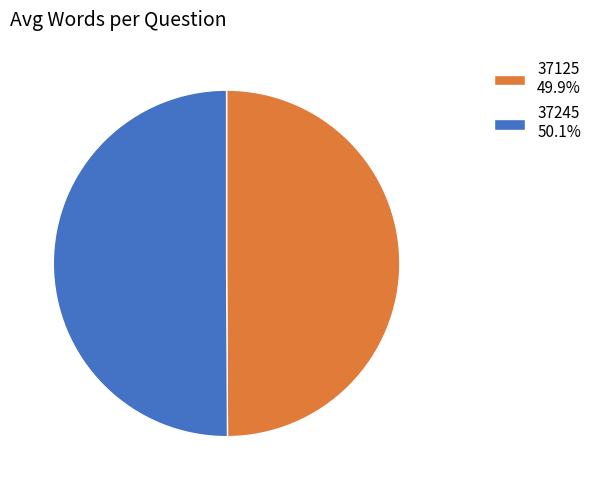

How many segments does this pie chart have?

2